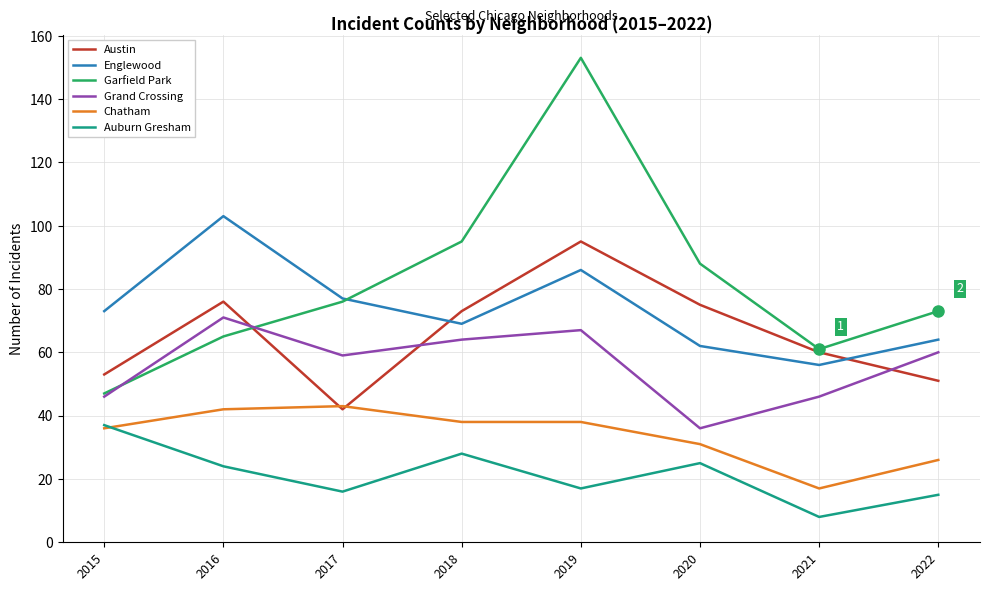

At which category does the chart reach its peak across all series?

2019